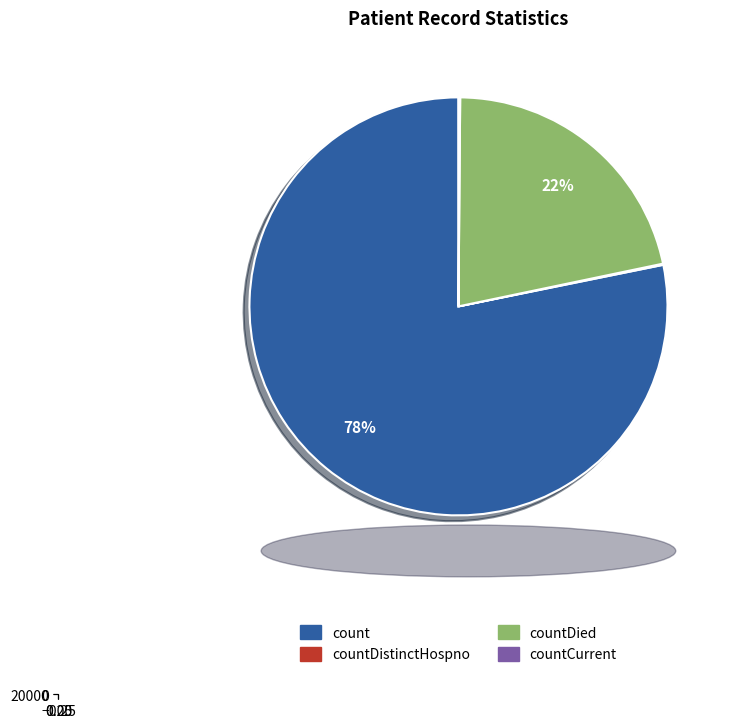

Is countCurrent the majority of the pie?

No